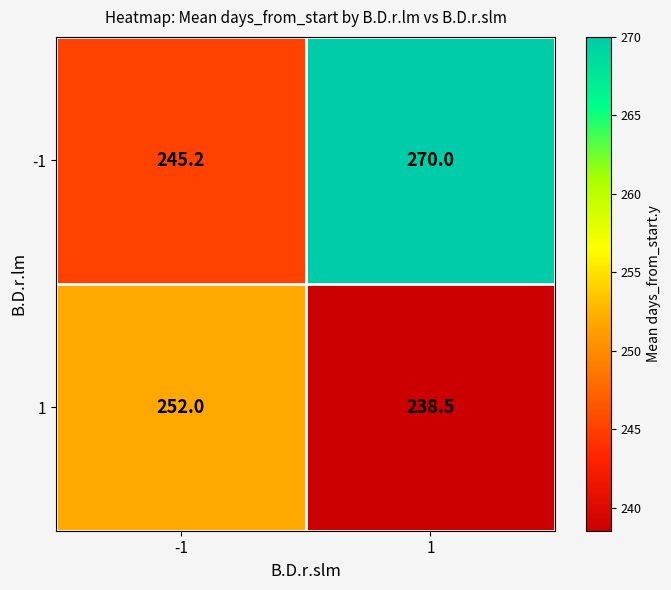

The value of 1 at -1 is 351.9. True or false?

False